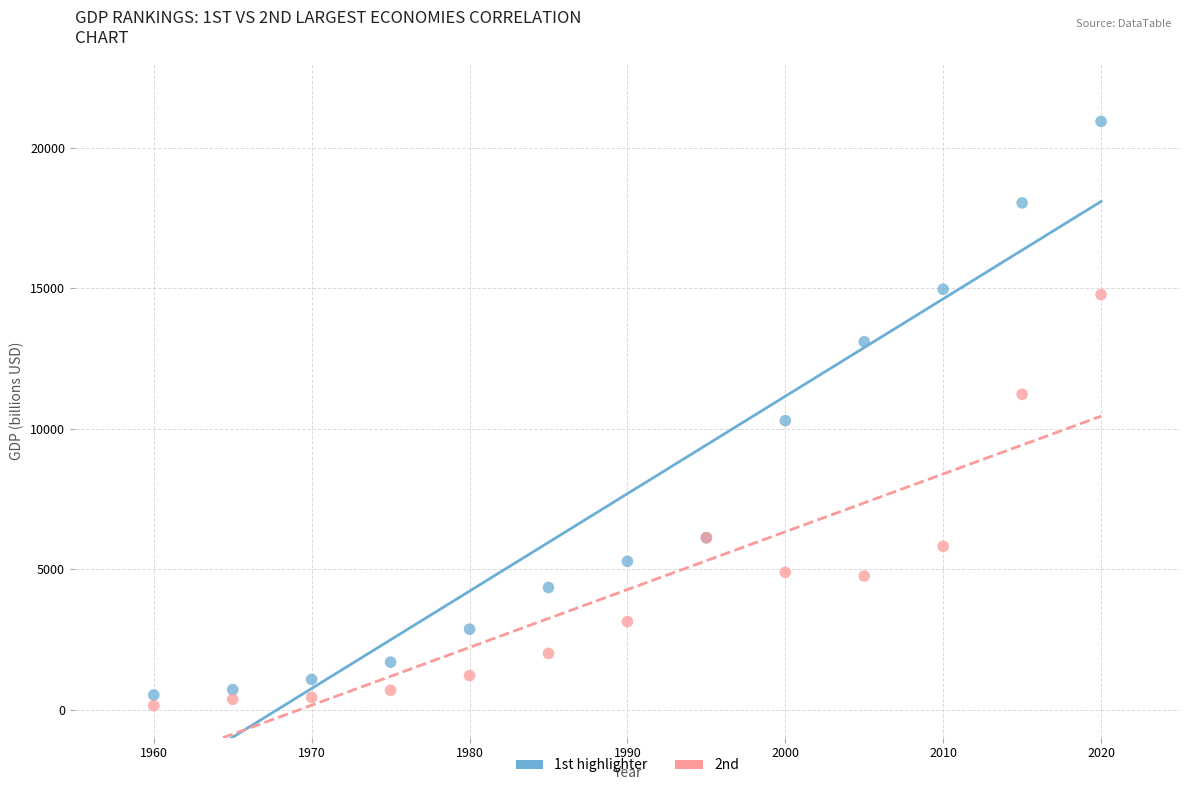

What are all the series names shown in the legend?

1st highlighter, 2nd